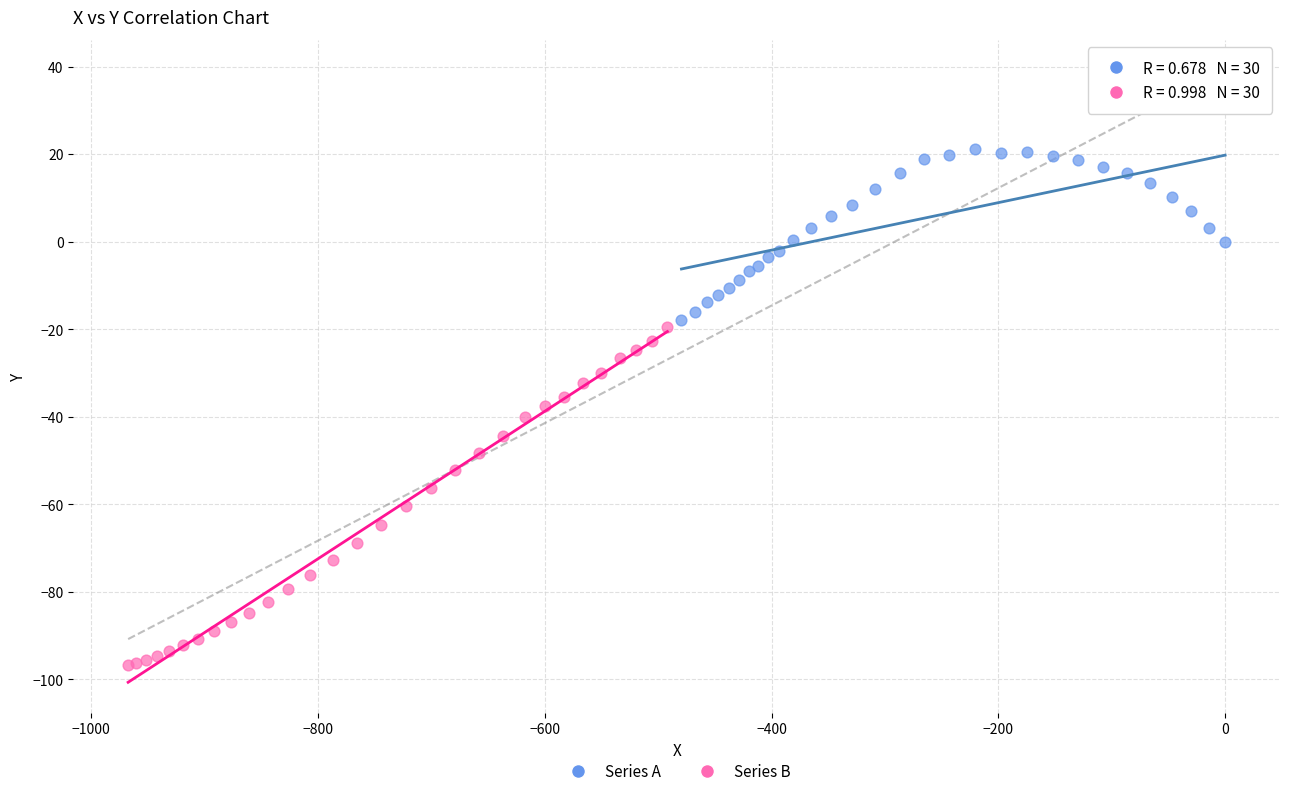

What are all the series names shown in the legend?

Series A, Series B